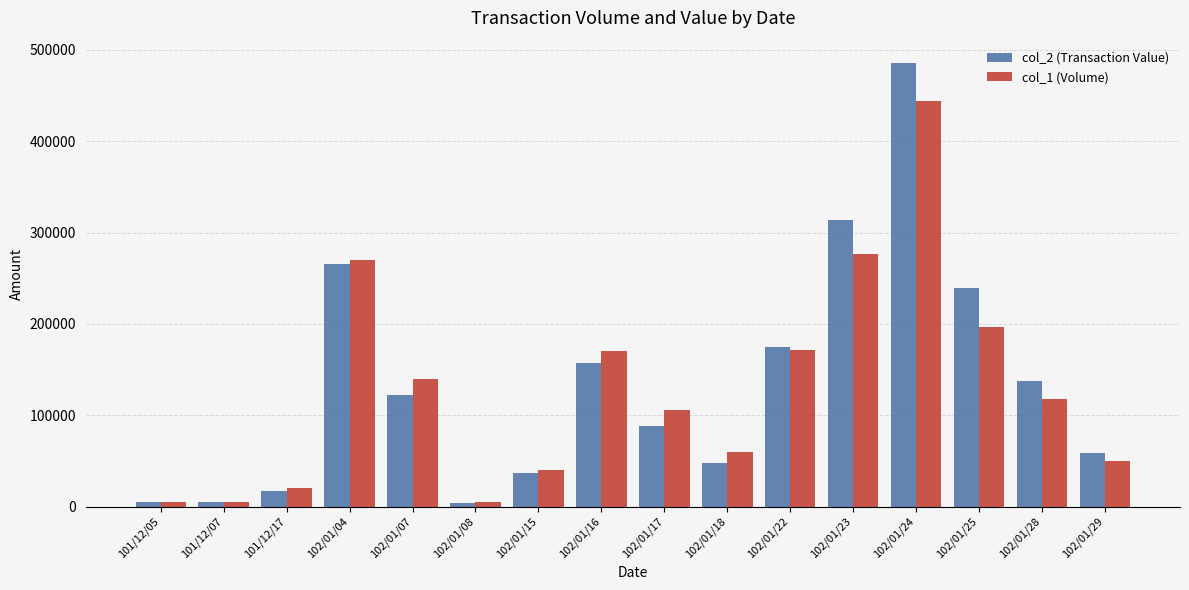

Which series has the largest total across all categories?

col_2 (Transaction Value)